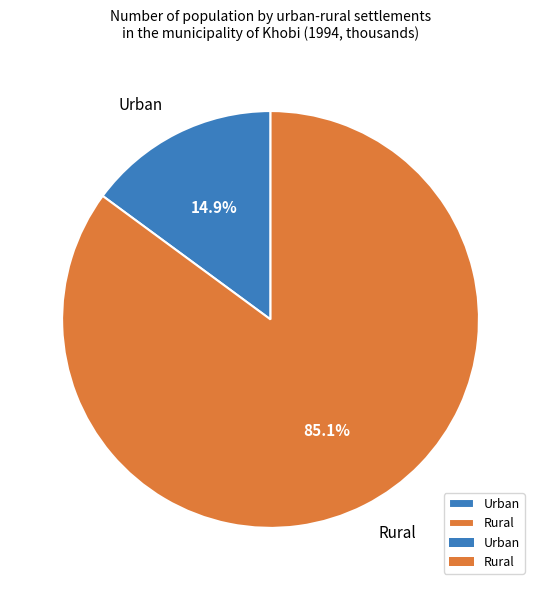

What percentage do Rural and Urban together represent?

100.0%